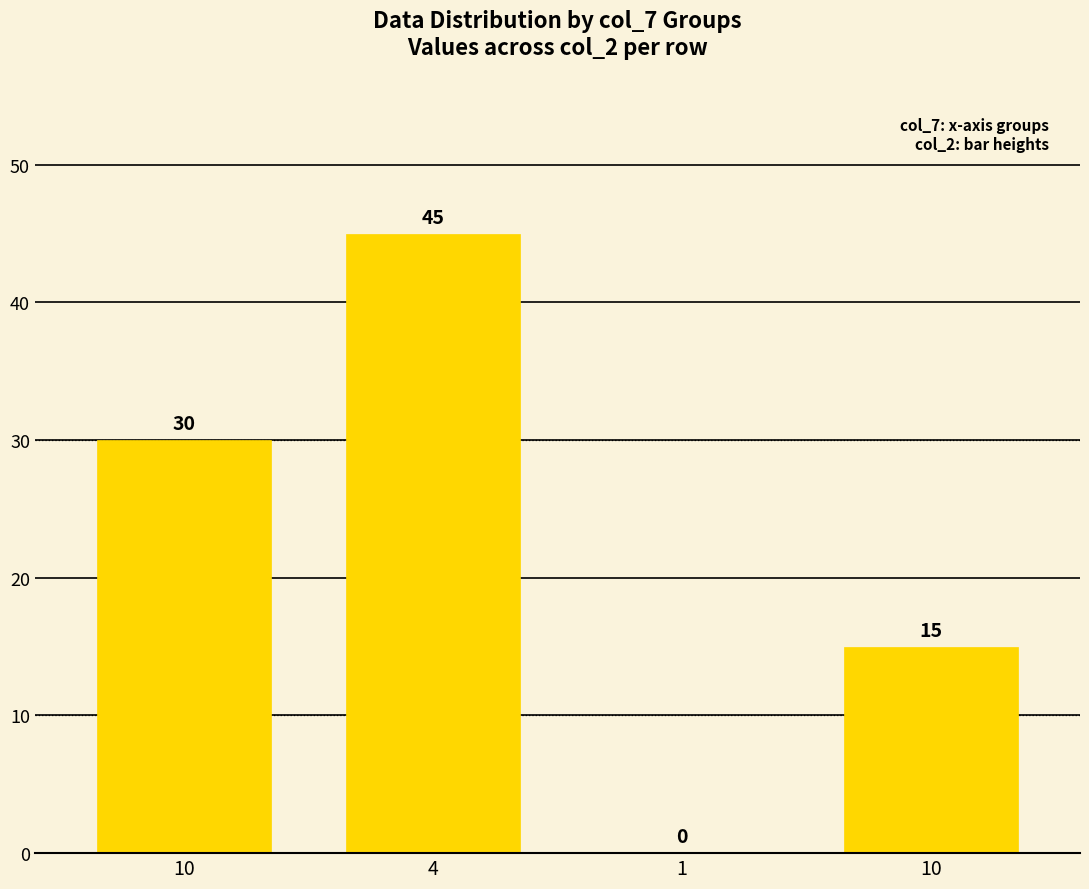

What is the label of the 1st bar from the right?

10